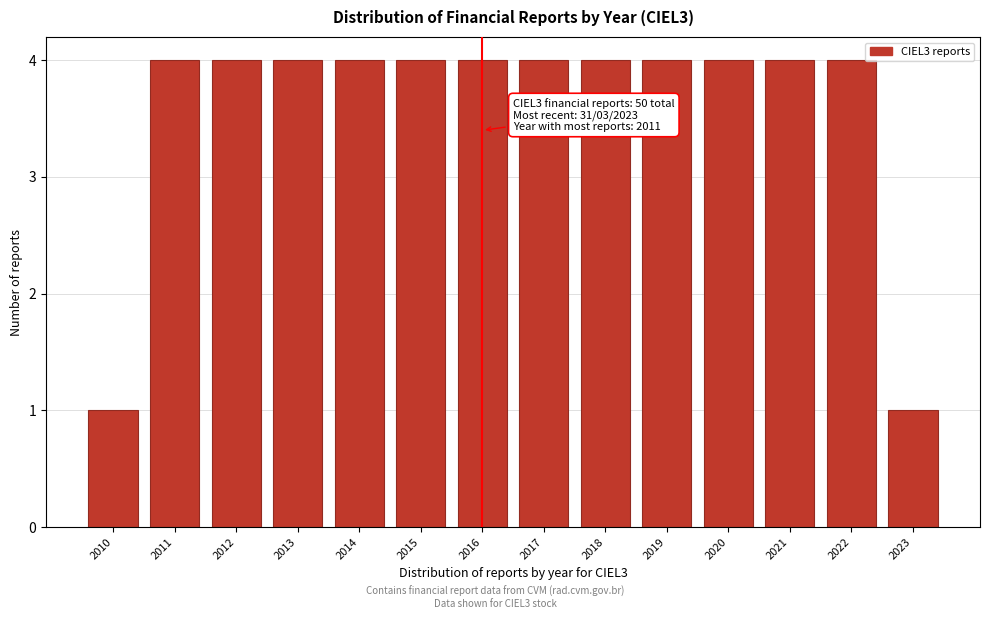

Reading left to right, what are all the values shown in this chart?

2010=1	2011=4	2012=4	2013=4	2014=4	2015=4	2016=4	2017=4	2018=4	2019=4	2020=4	2021=4	2022=4	2023=1